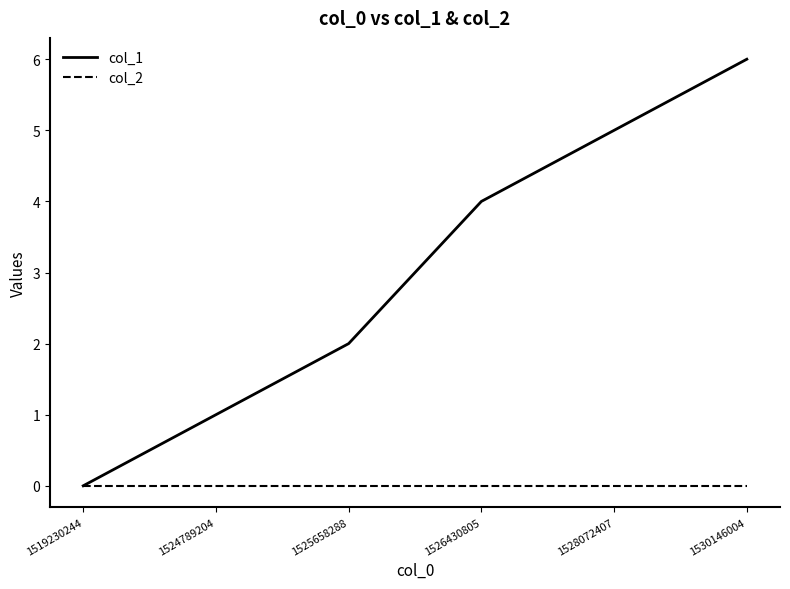

Between 1519230244 and 1530146004, which series saw the biggest shift?

col_1